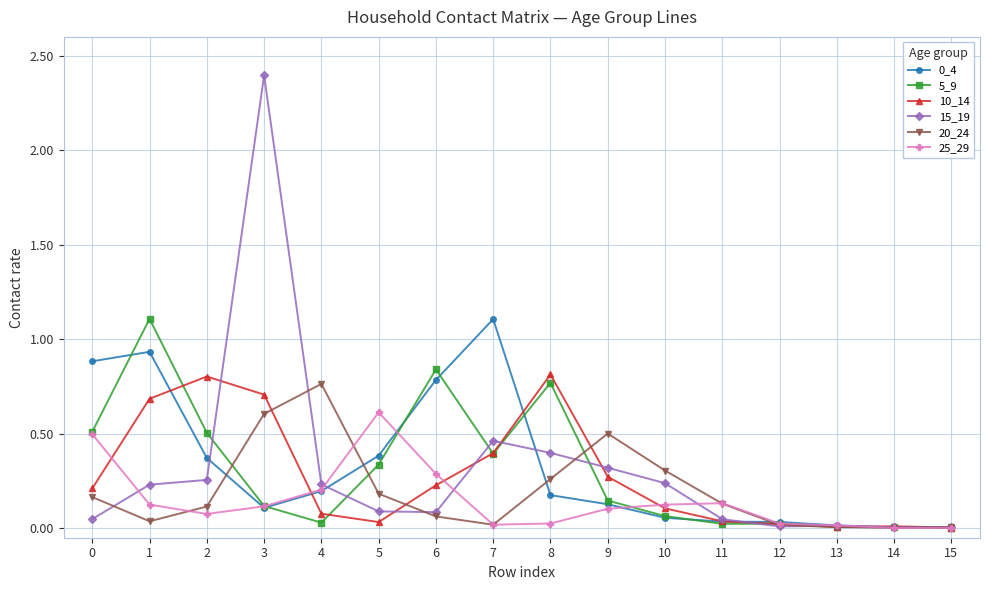

Which label corresponds to the largest value in the chart?

3